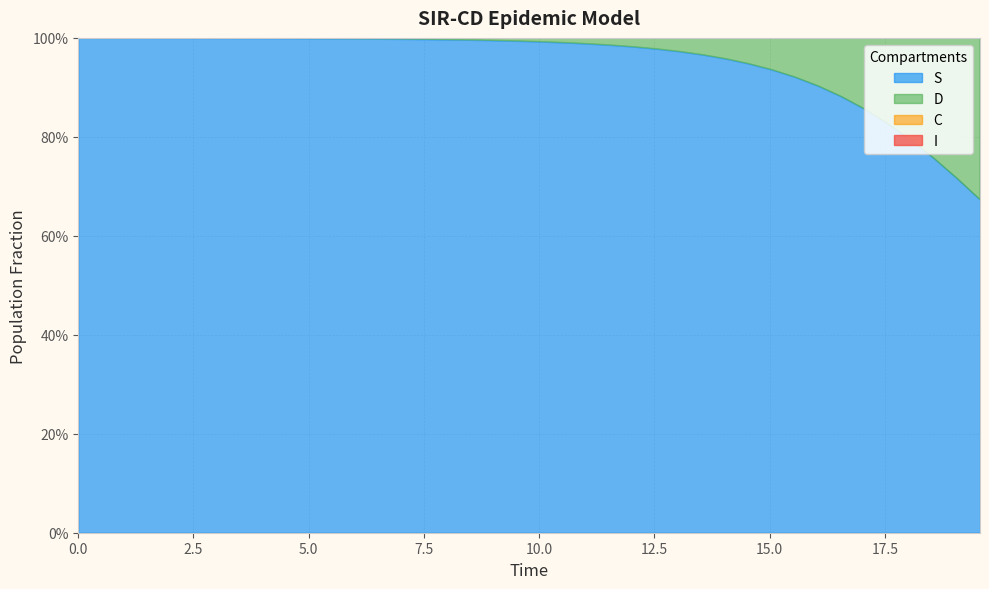

What is the value of the S point at the 6th from the left?

1.0